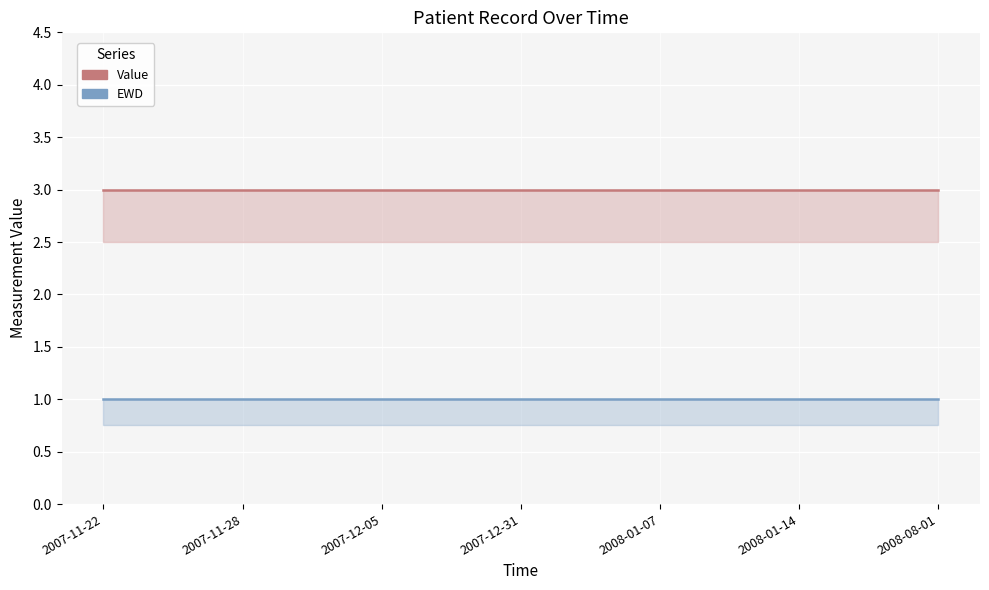

True or false: Value has a value of 5 at 2007-12-31.

False